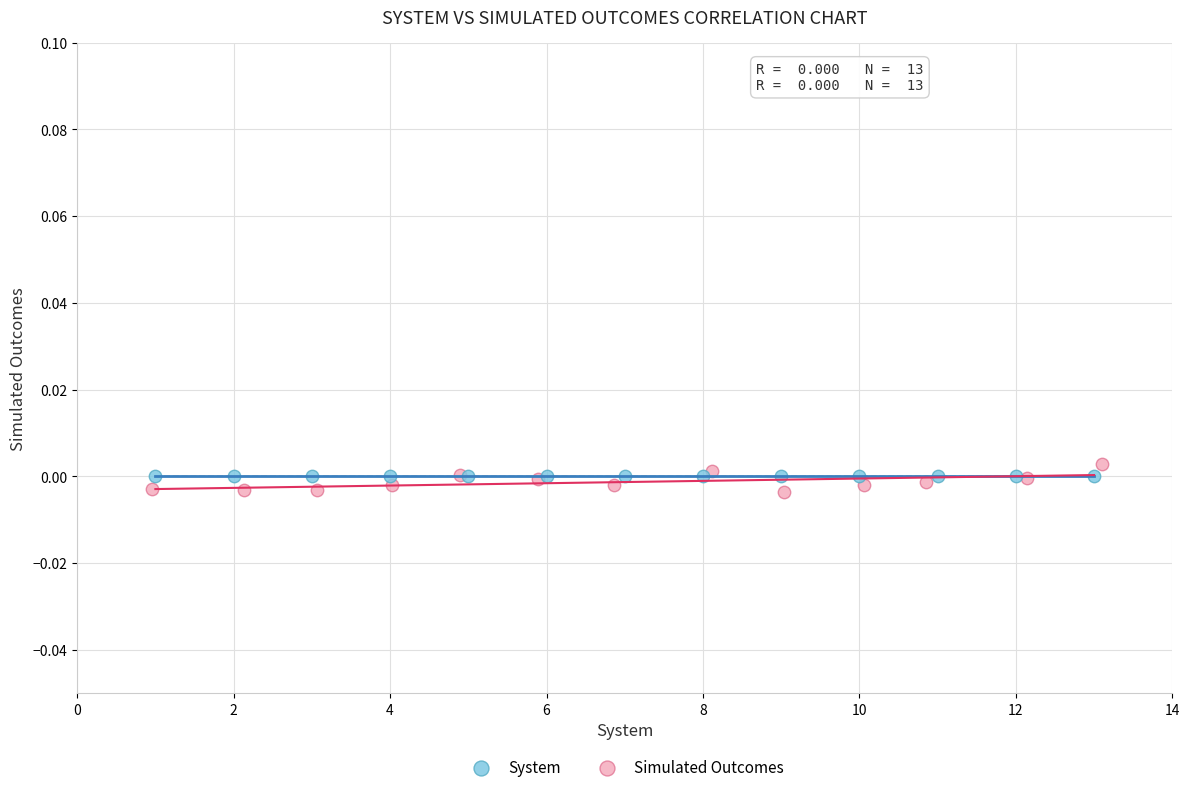

Which series contains the highest Y value?

Simulated Outcomes